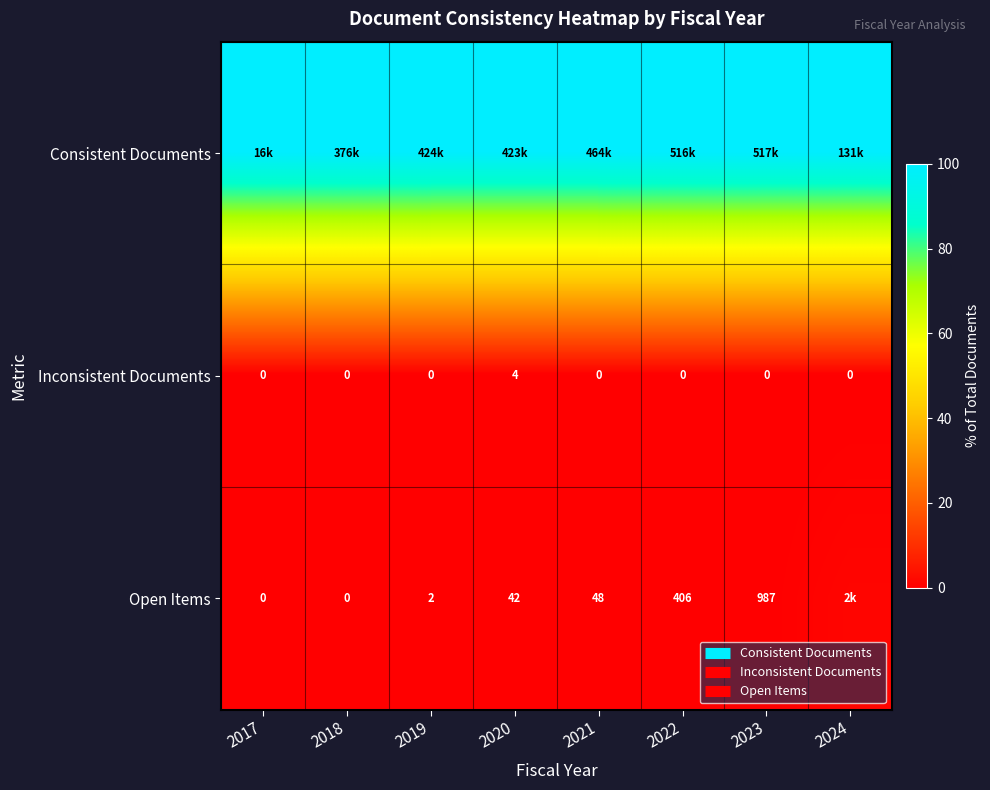

Where is Consistent Documents nearest to the value 99?

2020